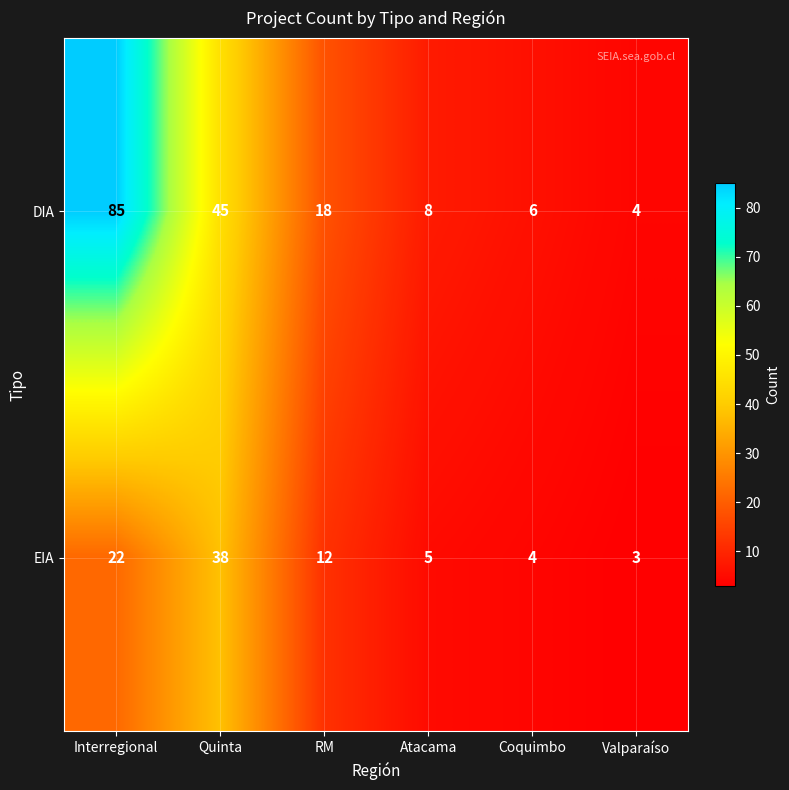

What is the minimum value shown in the chart?

3